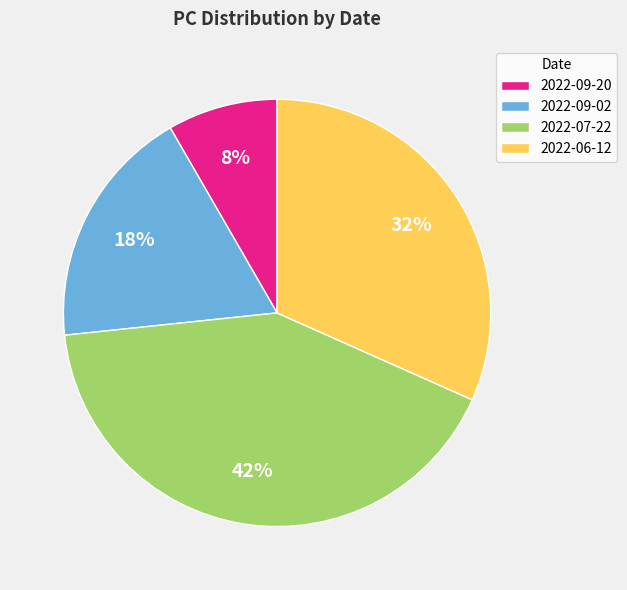

What percentage is the 2022-09-02 slice, to the nearest percent?

18%